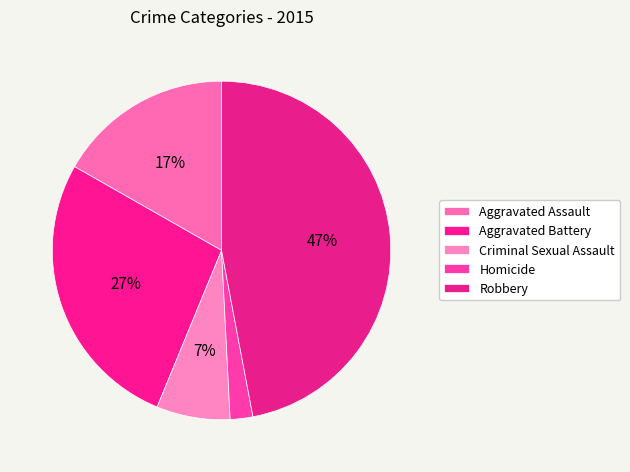

To the nearest percent, what is the difference between the largest and smallest slice percentages?

45%